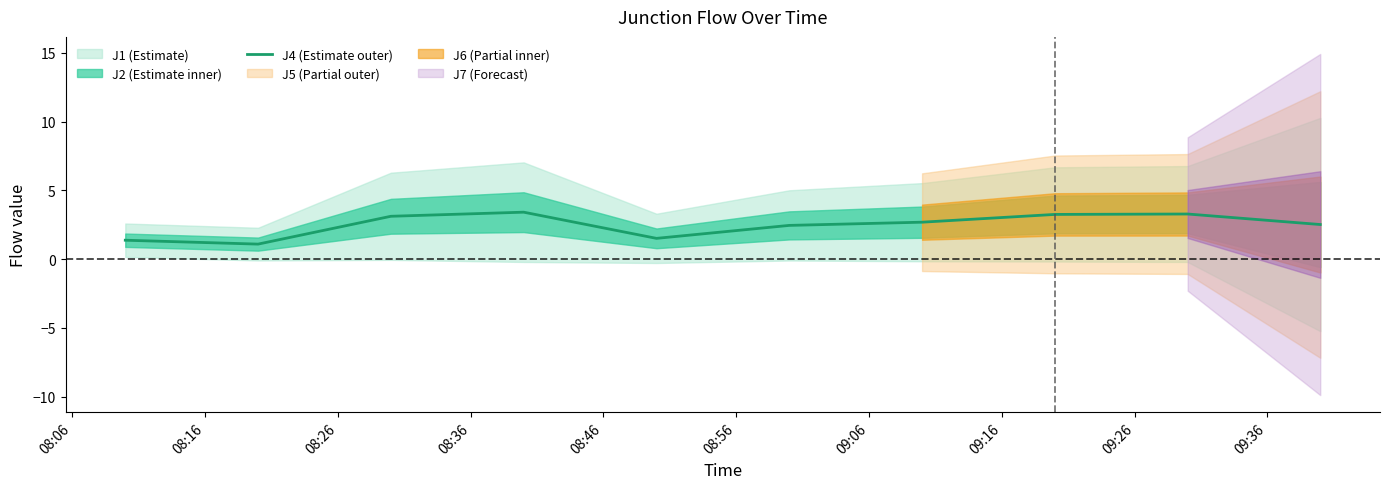

What is the greatest value displayed?

3.4